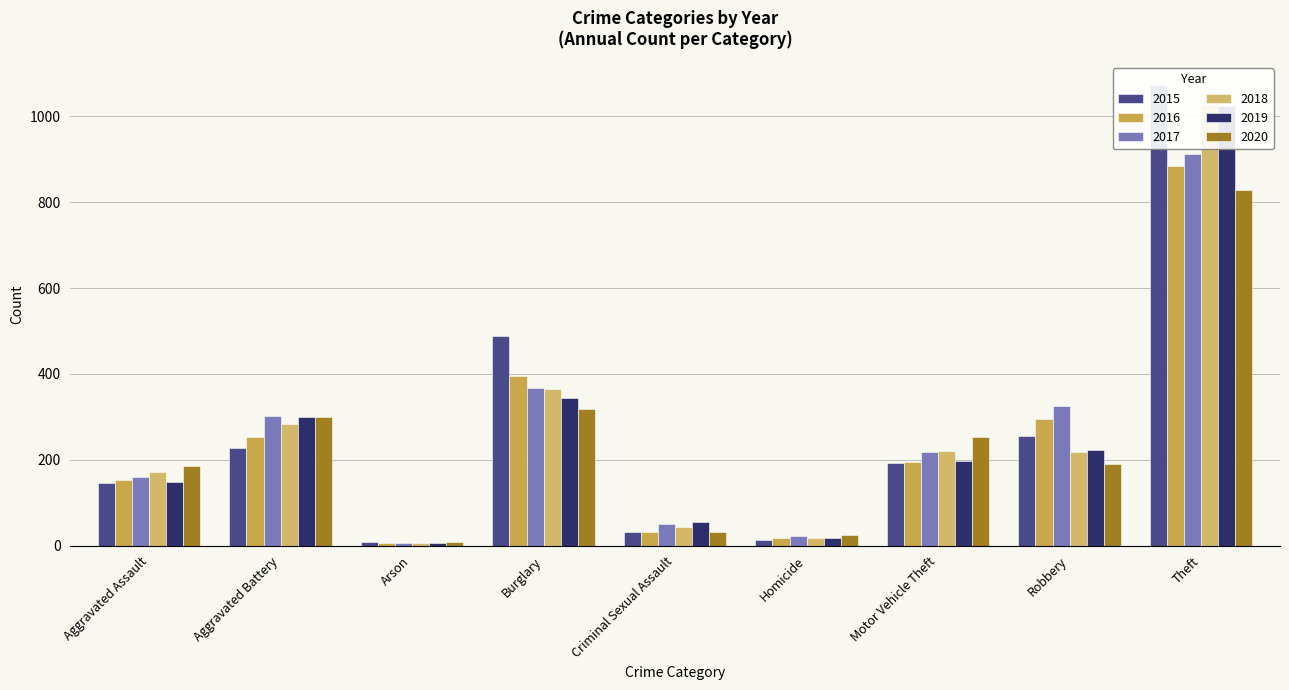

At which category is the sum across all series the highest?

Theft